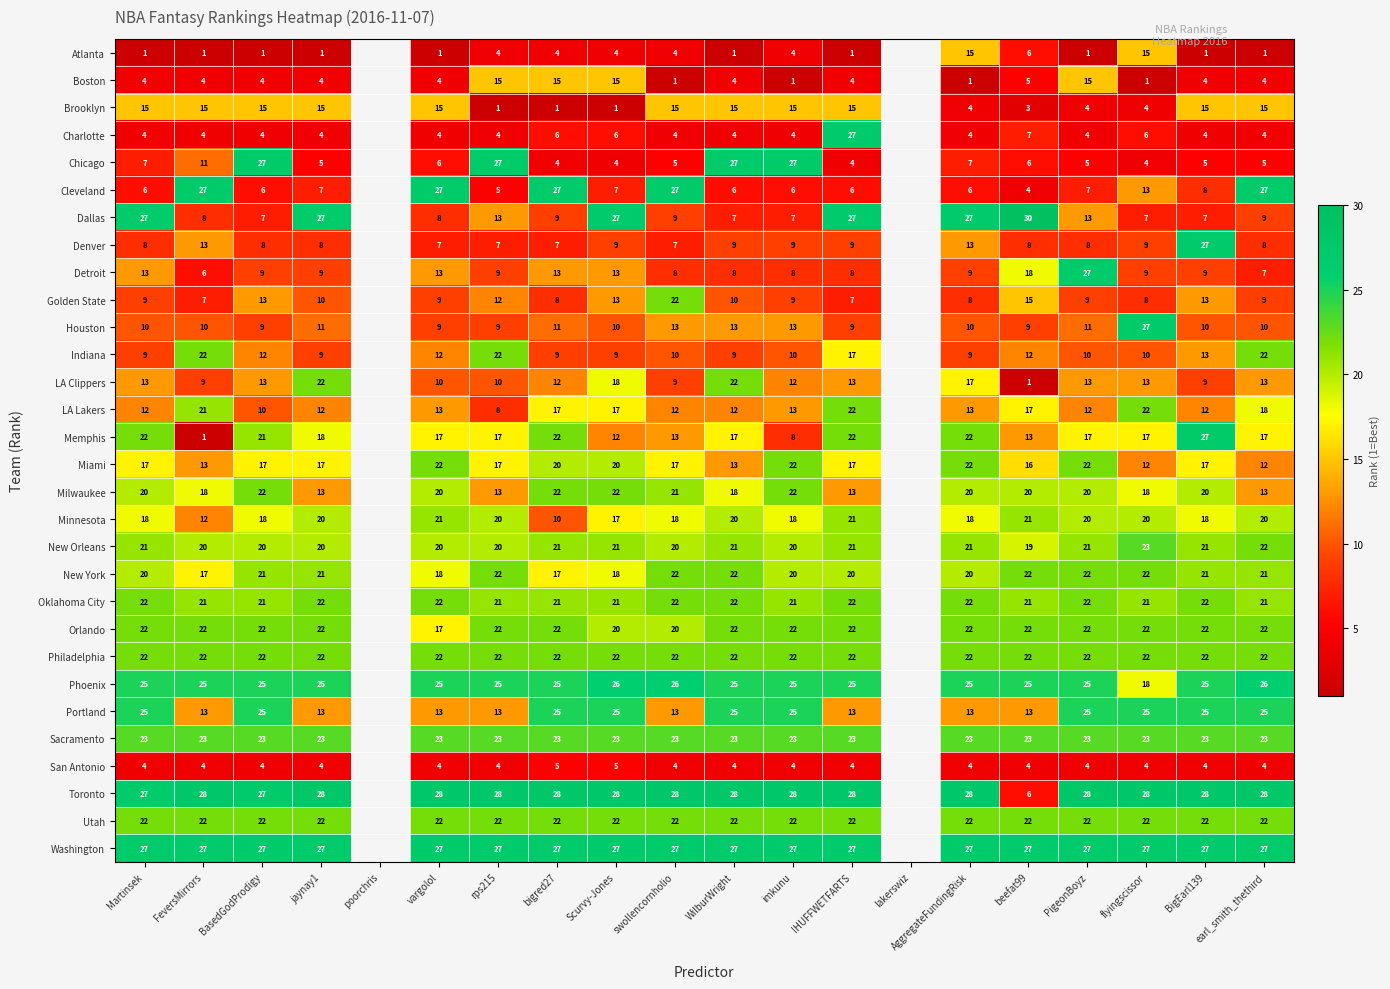

Count the number of data series in this chart.

30